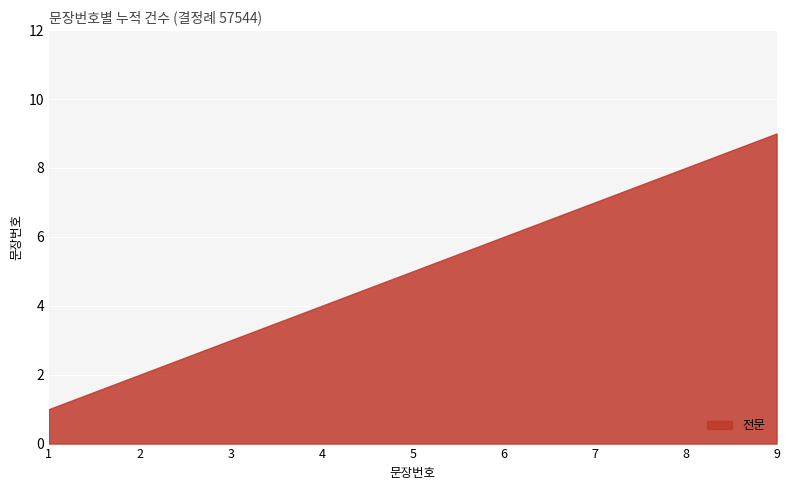

The value at 7 is 2. True or false?

False